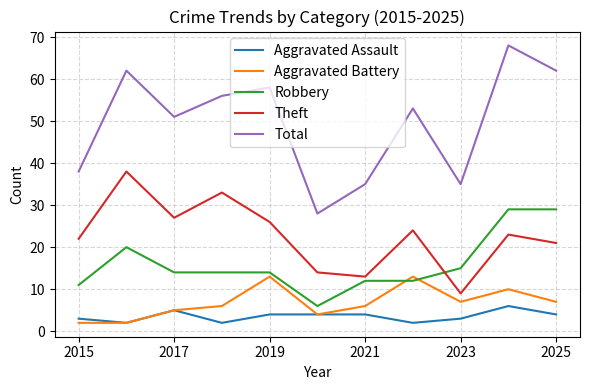

Count the number of data series in this chart.

5